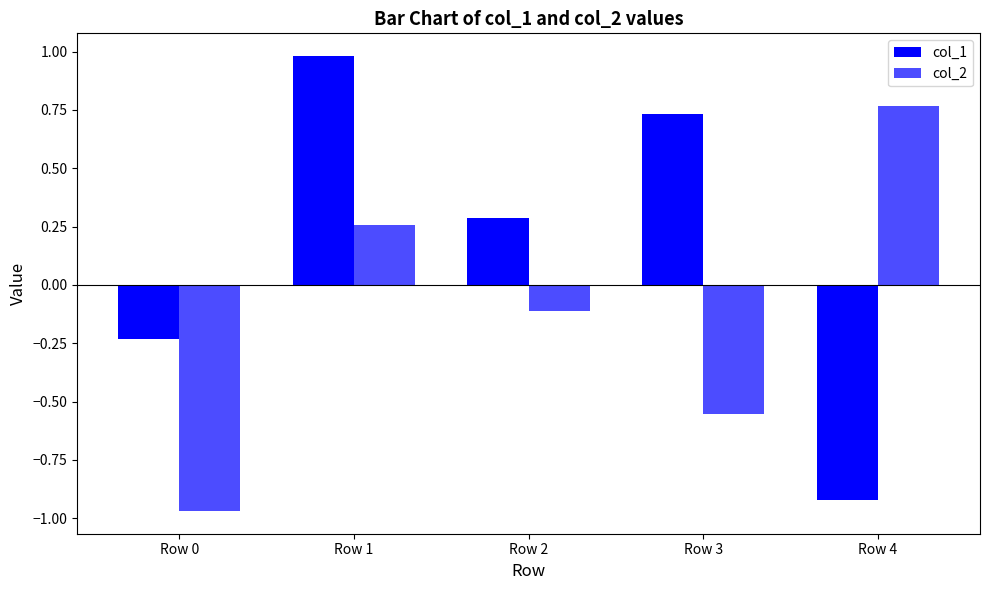

Rank the categories by col_1 value from lowest to highest.

Row 4, Row 0, Row 2, Row 3, Row 1